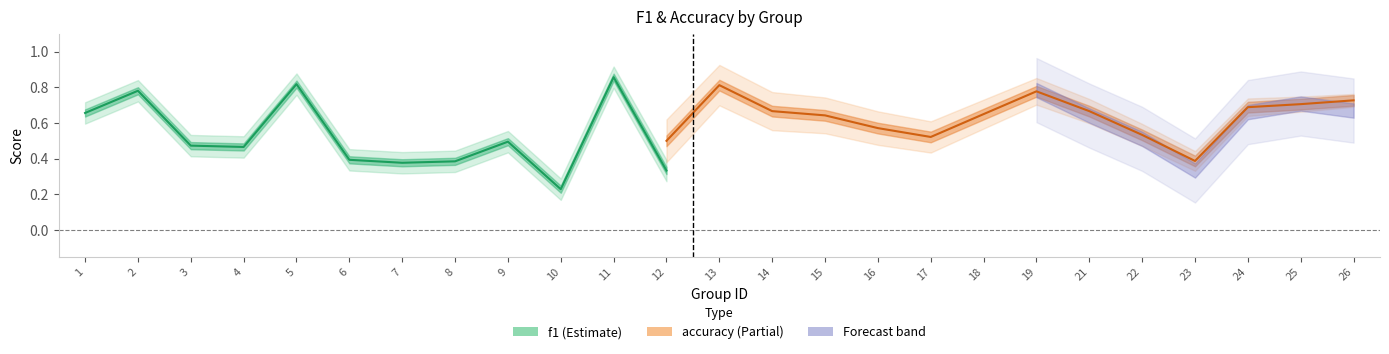

At how many categories does at least one series exceed 0?

25